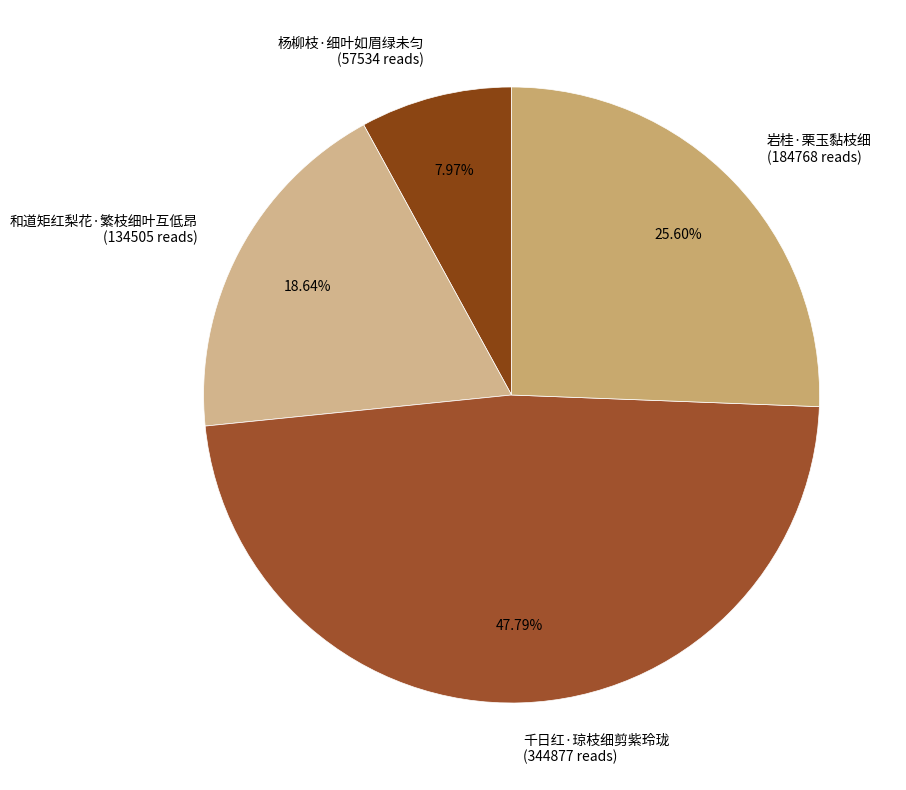

Rank the categories by value from lowest to highest.

杨柳枝·细叶如眉绿未匀, 和道矩红梨花·繁枝细叶互低昂, 岩桂·栗玉黏枝细, 千日红·琼枝细剪紫玲珑